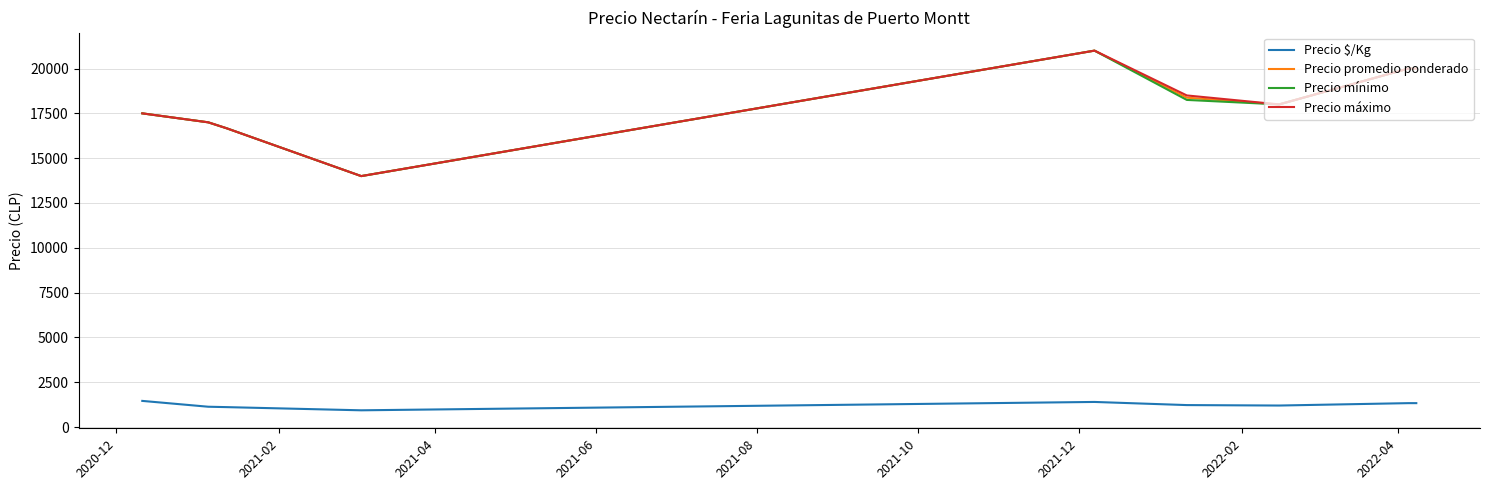

What is the maximum value for Precio mínimo?

21000.0